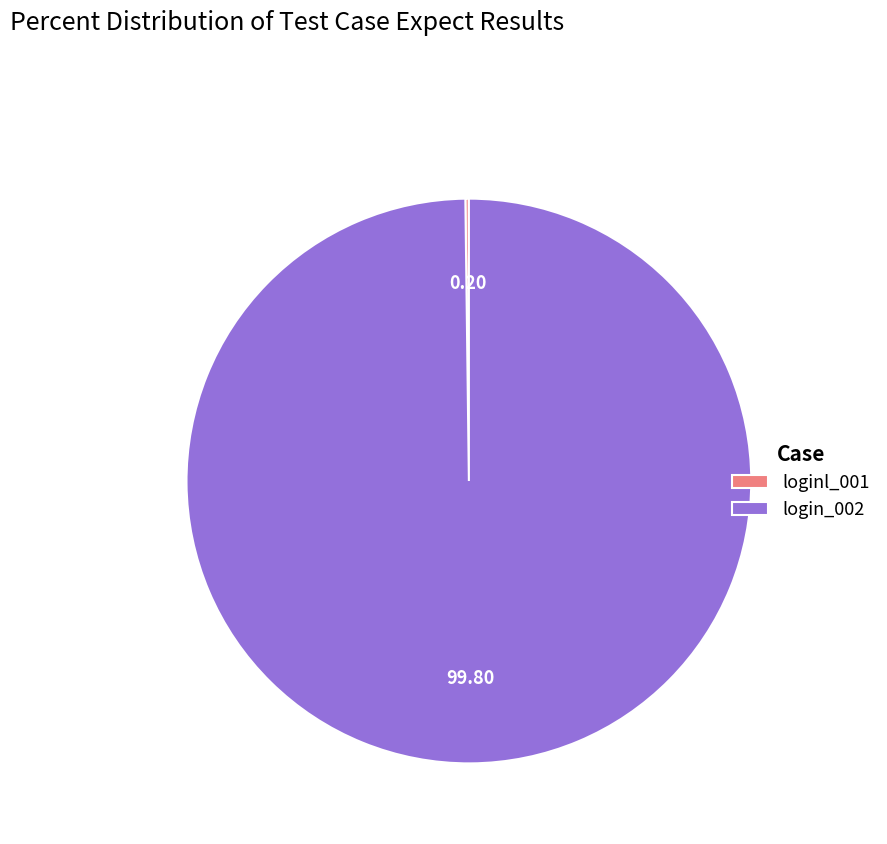

Does login_002 represent more than half of the total?

Yes